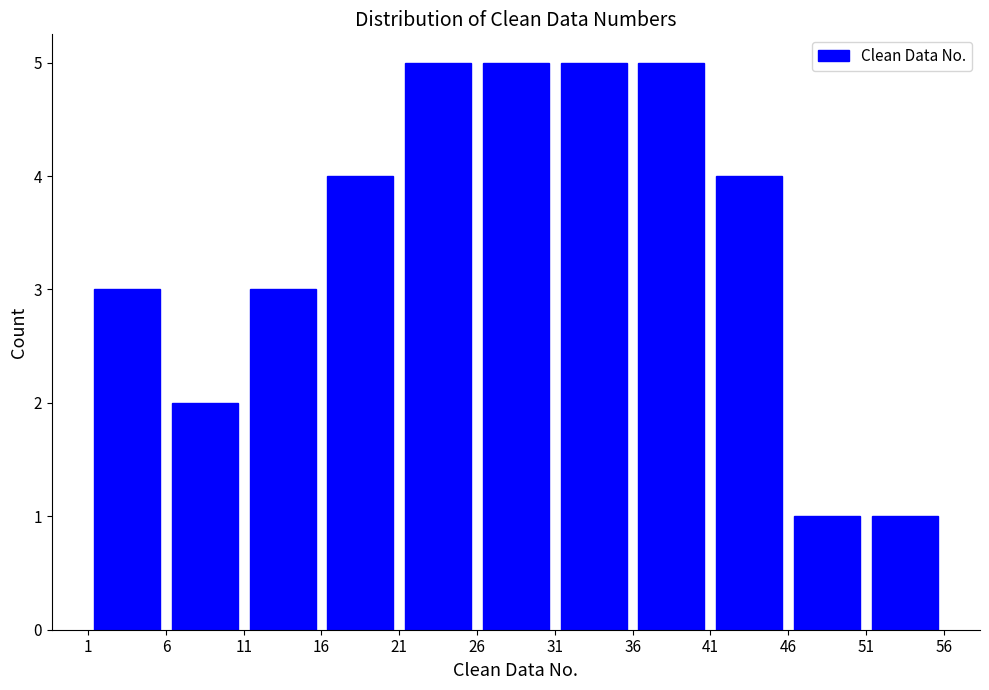

Reading left to right, list every bar in this chart as the range it spans on the x-axis followed by its height. The values are not printed on the chart, so give them approximately, as read against the axis.

1 to 6: 3
6 to 11: 2
11 to 16: 3
16 to 21: 4
21 to 26: 5
26 to 31: 5
31 to 36: 5
36 to 41: 5
41 to 46: 4
46 to 51: 1
51 to 56: 1